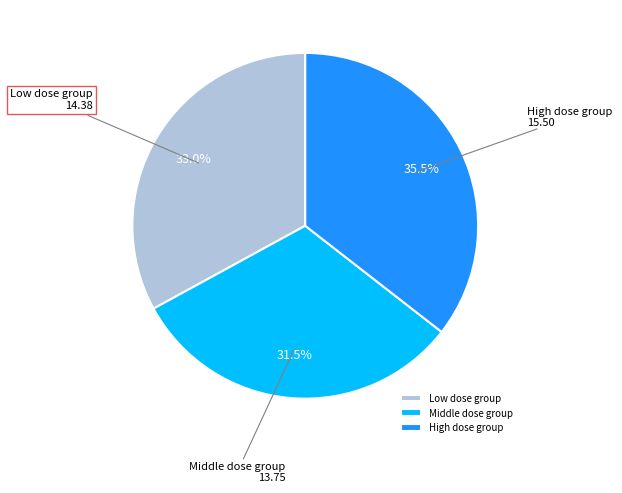

Rank the categories by value from highest to lowest.

High dose group, Low dose group, Middle dose group